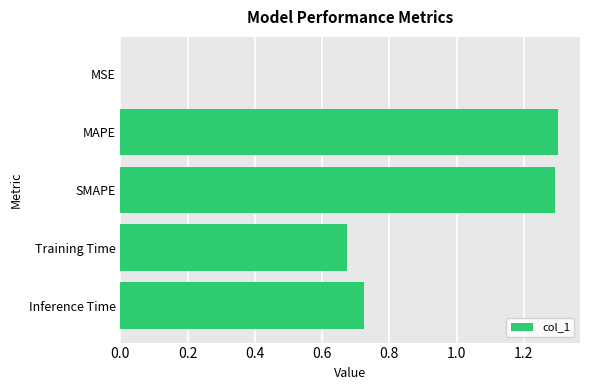

Are the bars horizontal?

Yes